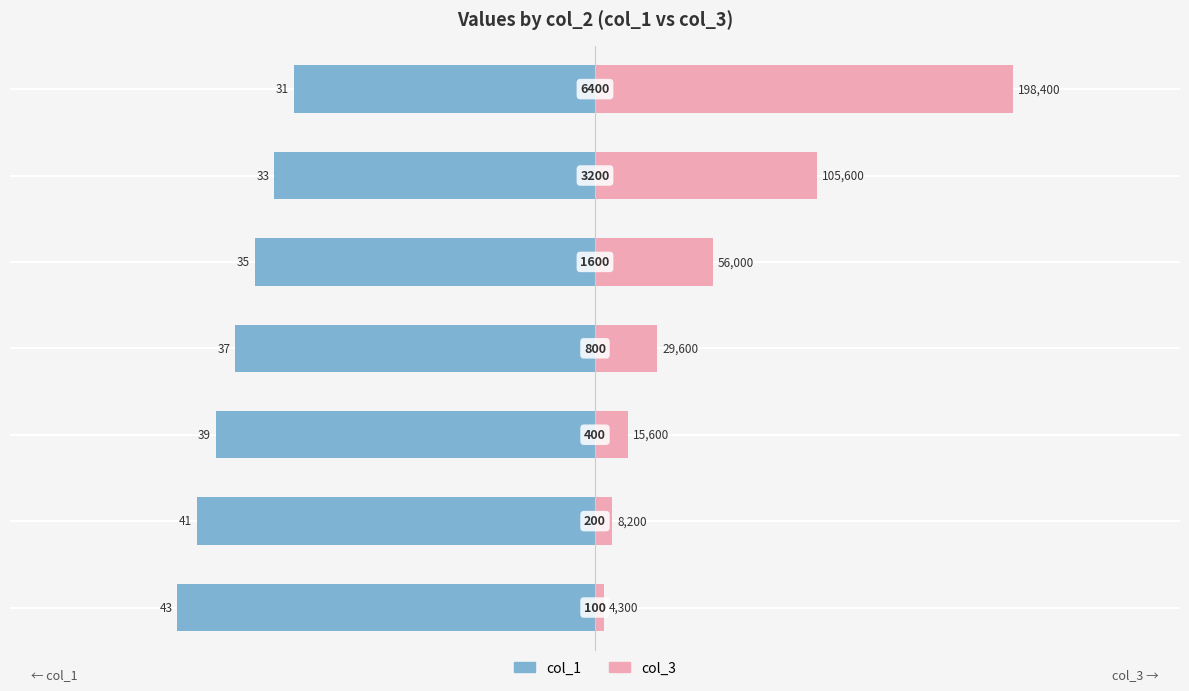

What is the minimum value shown in the chart?

-43.0